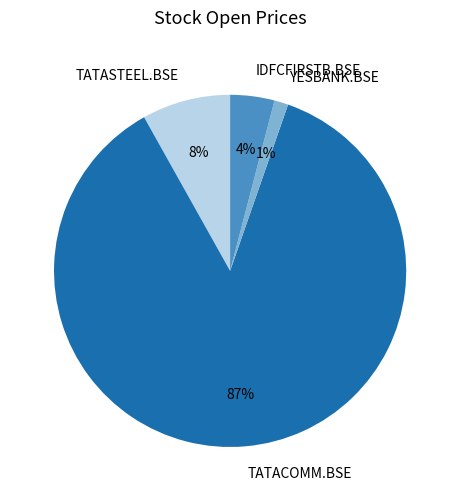

Does TATACOMM.BSE account for over 50% of the chart?

Yes